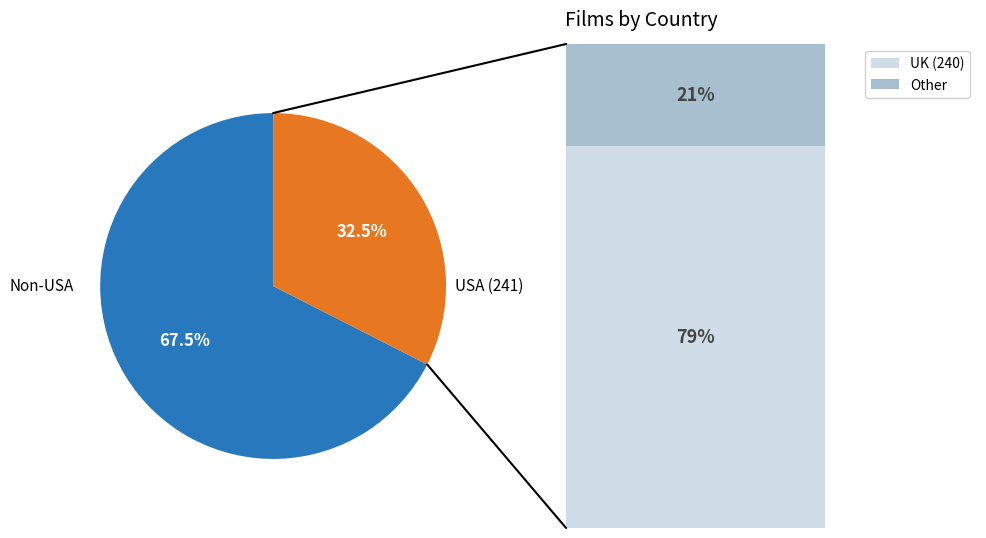

Is there a majority slice in this chart?

Yes